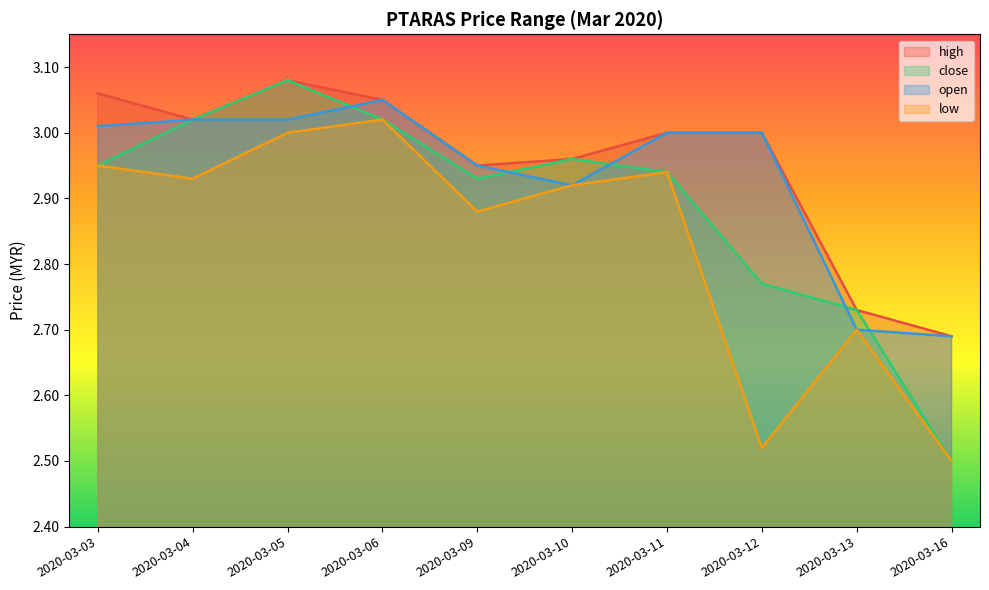

How many interior local valleys does the low series have?

3